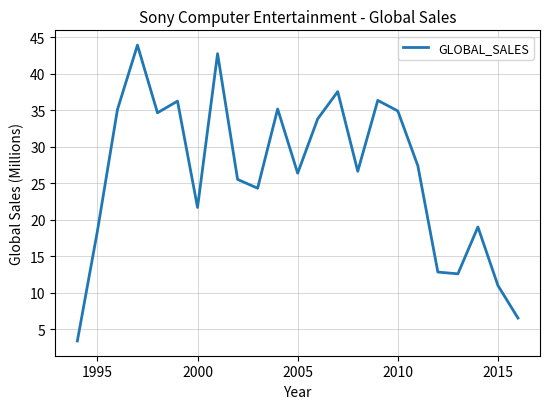

What is the minimum value shown in the chart?

3.4